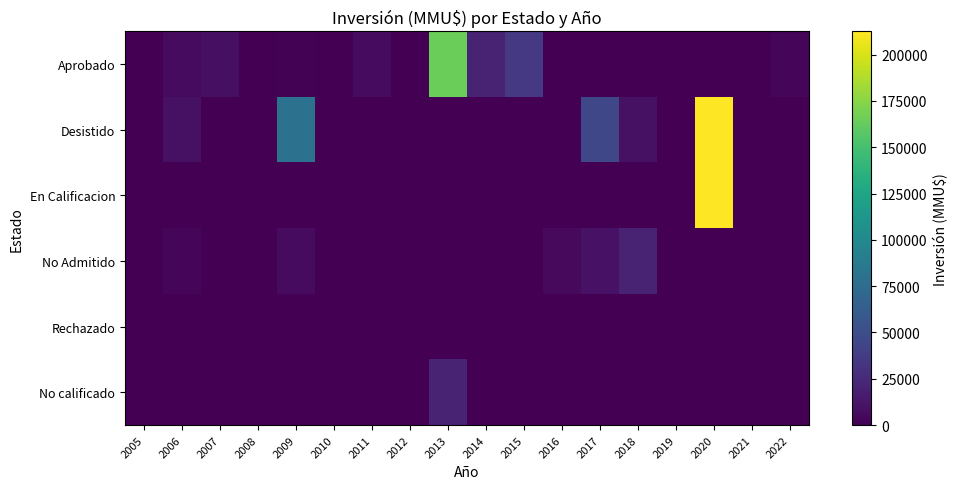

Reading right to left, transcribe all the data shown in this chart.

Aprobado: 2022=3000	2021=0	2020=0	2019=0	2018=0	2017=0	2016=0	2015=35000	2014=20000	2013=164400	2012=0	2011=6000	2010=0	2009=944	2008=0	2007=9080	2006=6000	2005=0
Desistido: 2022=0	2021=0	2020=212500	2019=0	2018=9903	2017=44980	2016=0	2015=0	2014=0	2013=0	2012=0	2011=0	2010=0	2009=80016	2008=16	2007=202	2006=9200	2005=0
En Calificacion: 2022=0	2021=0	2020=212500	2019=0	2018=0	2017=0	2016=0	2015=0	2014=0	2013=0	2012=0	2011=0	2010=0	2009=0	2008=0	2007=0	2006=0	2005=0
No Admitido: 2022=0	2021=0	2020=0	2019=0	2018=20100	2017=10000	2016=5000	2015=0	2014=0	2013=0	2012=200	2011=0	2010=0	2009=6522	2008=0	2007=544	2006=4000	2005=0
Rechazado: 2022=0	2021=0	2020=0	2019=0	2018=0	2017=0	2016=0	2015=0	2014=0	2013=0	2012=0	2011=0	2010=0	2009=50	2008=0	2007=0	2006=37	2005=350
No calificado: 2022=0	2021=0	2020=0	2019=0	2018=0	2017=0	2016=0	2015=0	2014=0	2013=20000	2012=0	2011=0	2010=0	2009=0	2008=0	2007=0	2006=0	2005=0